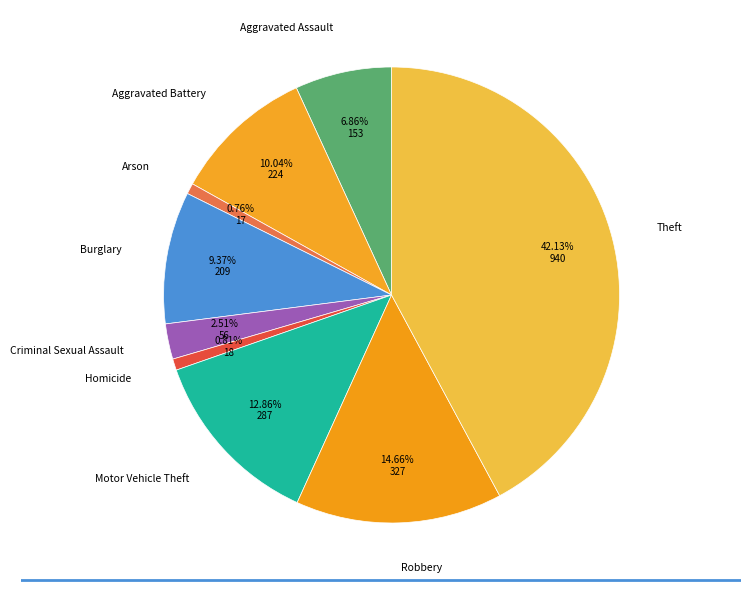

True or false: Arson accounts for 11% of the total.

False